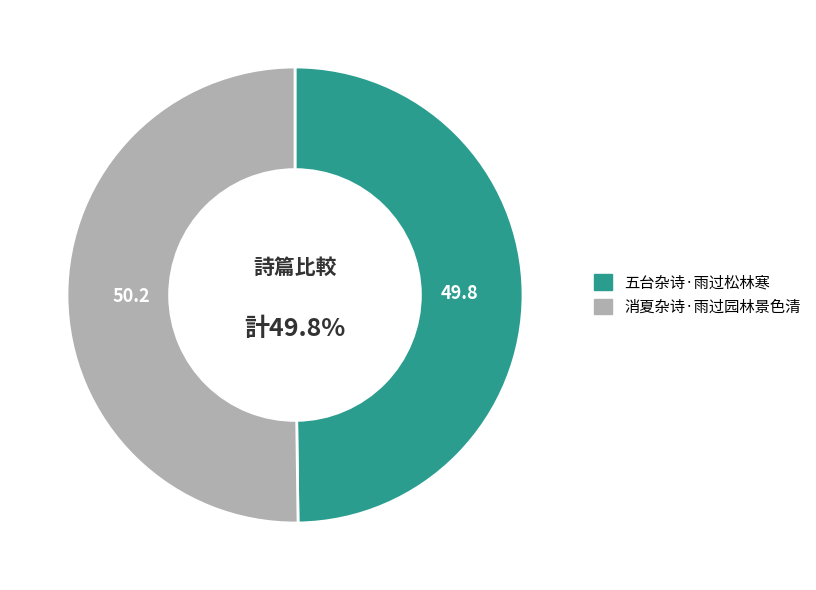

Rank the categories by value from lowest to highest.

五台杂诗·雨过松林寒, 消夏杂诗·雨过园林景色清